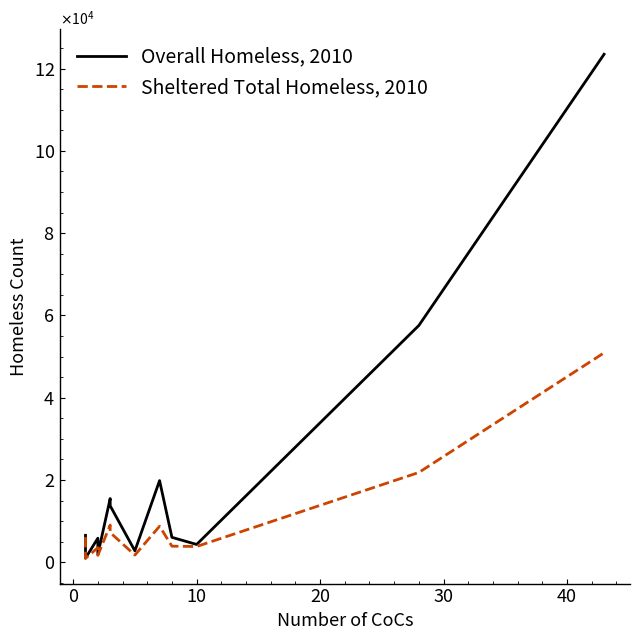

Which has a higher value, 9 or 10?

10